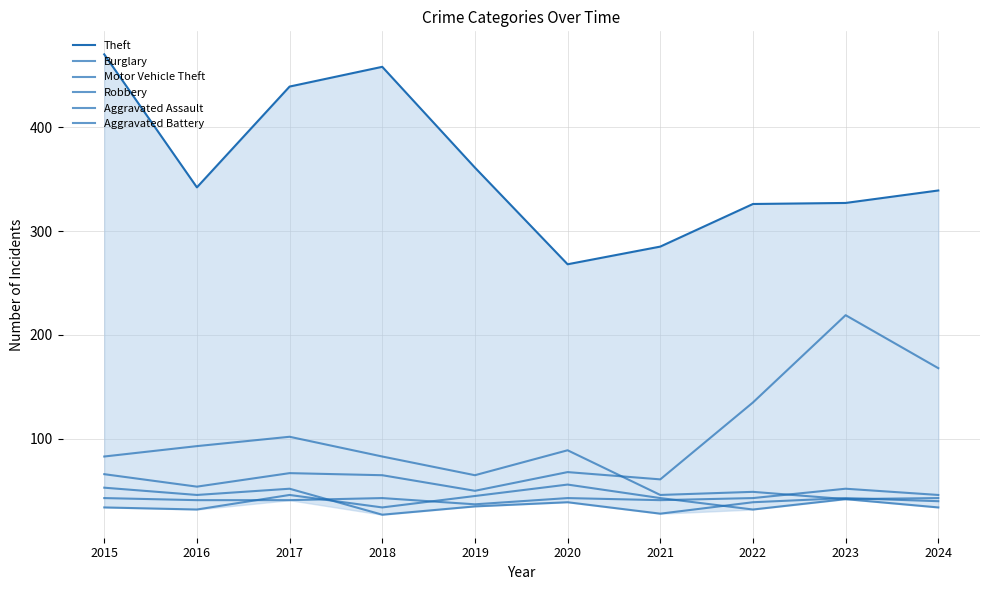

How many values in the Aggravated Assault series exceed 43?

2